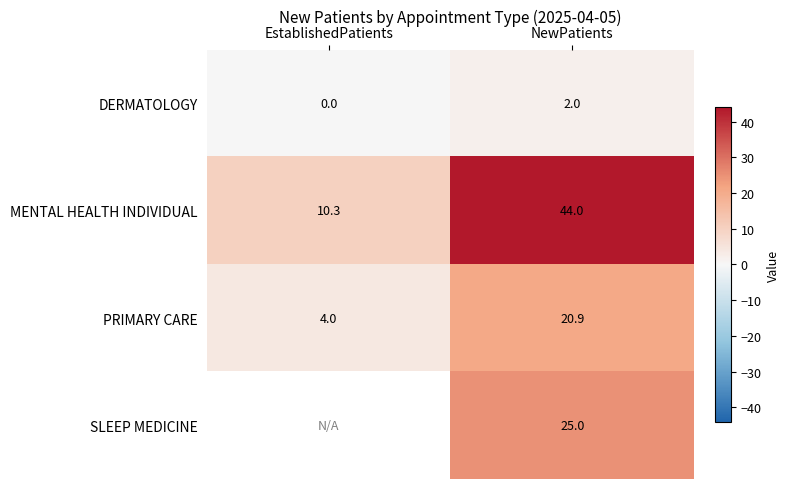

The SLEEP MEDICINE series shows 25.0 at NewPatients. True or false?

True